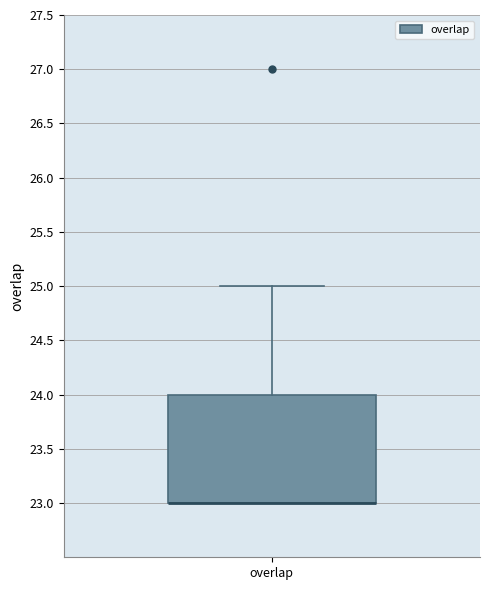

Transcribe this box plot: give where the median line is, the range the box spans, and where the two whiskers end, as read against the y-axis. The values are not printed on the chart, so give them approximately, as read against the axis.

median 23 (drawn on the box's lower edge), box 23 to 24, whiskers 23 to 25